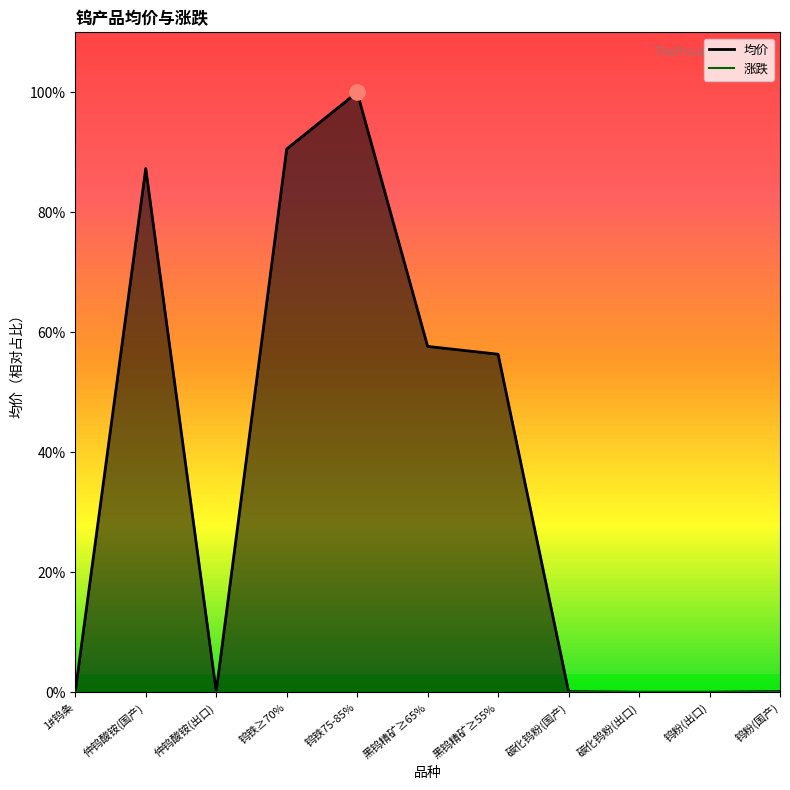

Between 碳化钨粉(出口) and 钨铁75-85%, which is larger?

钨铁75-85%